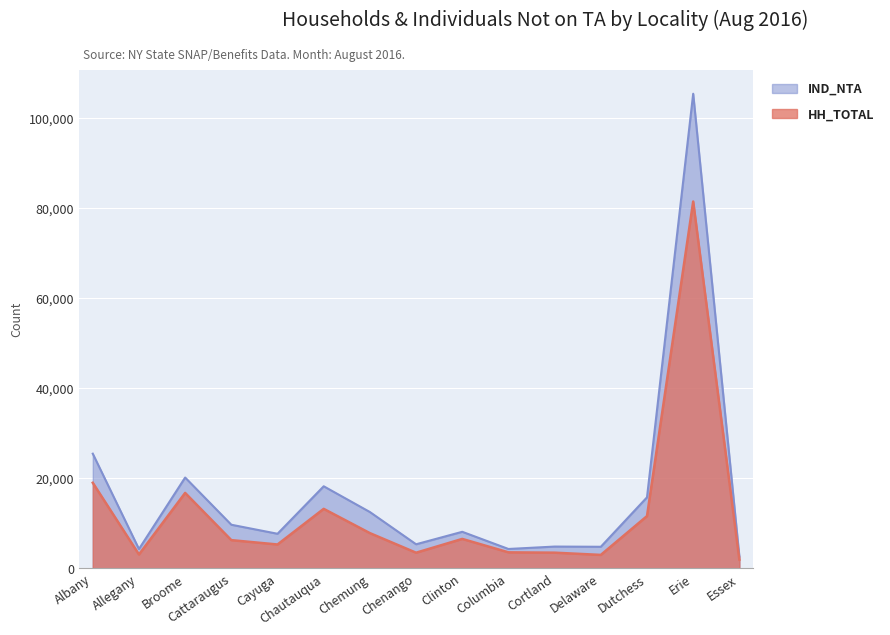

List the labels in order of HH_TOTAL value, smallest first.

Essex, Delaware, Allegany, Chenango, Cortland, Columbia, Cayuga, Cattaraugus, Clinton, Chemung, Dutchess, Chautauqua, Broome, Albany, Erie